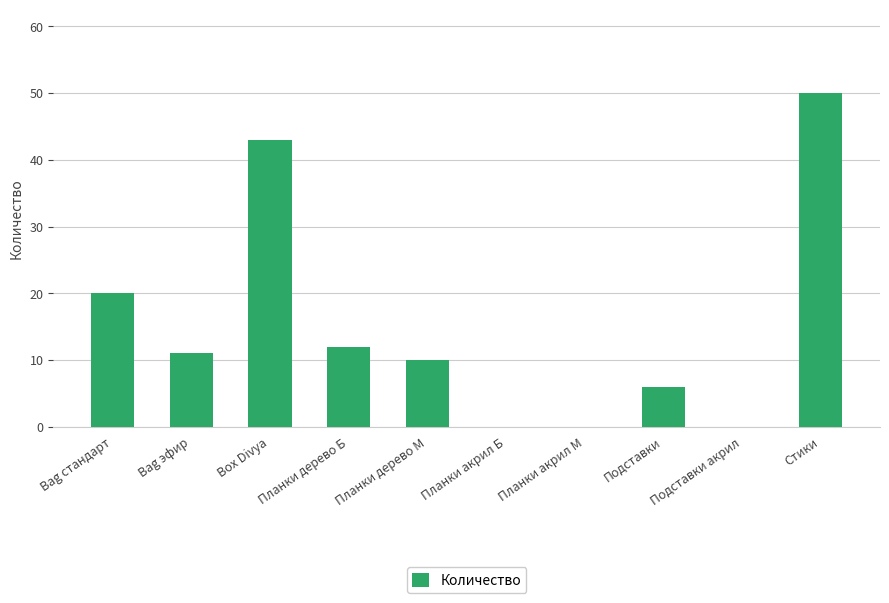

How many series are shown in this chart?

1